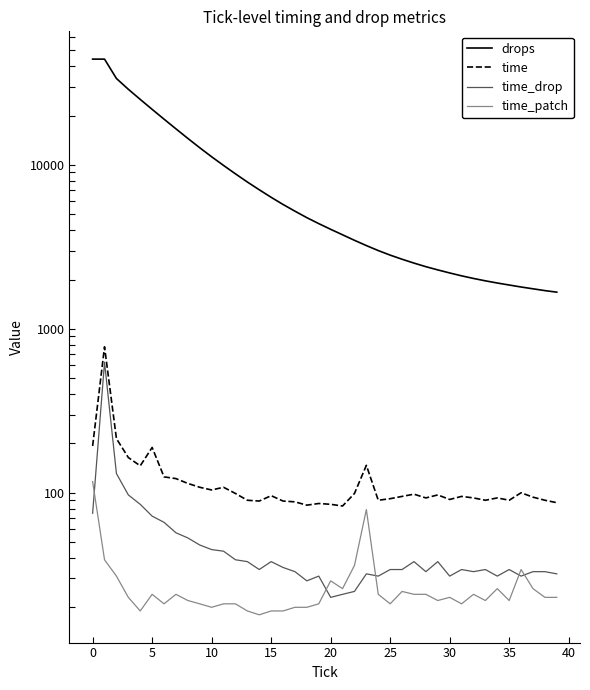

What are all the series names shown in the legend?

drops, time, time_drop, time_patch